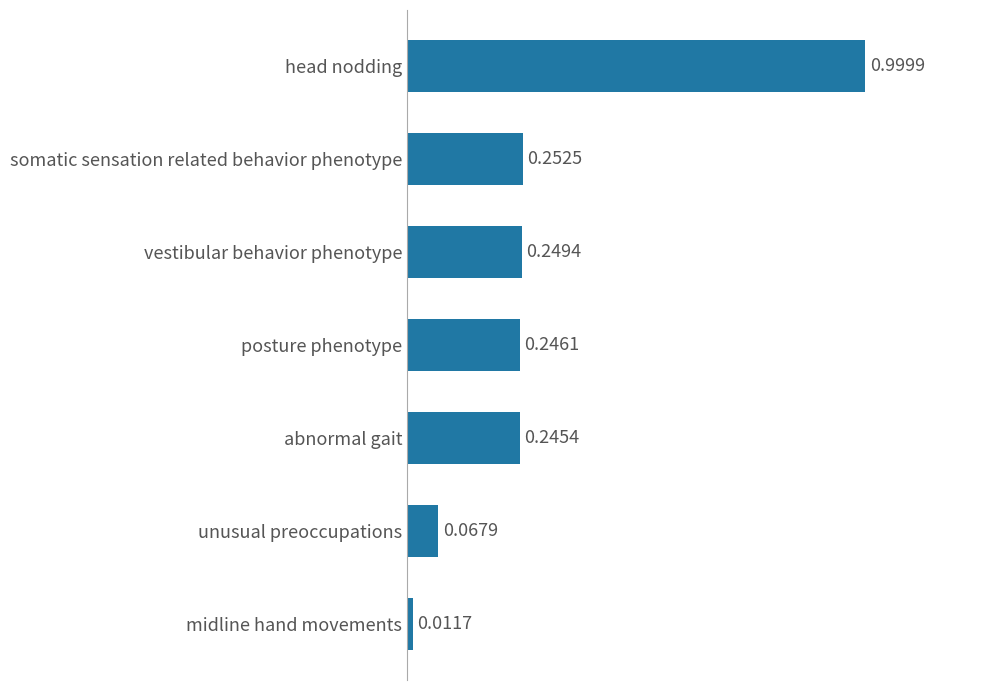

What is the label of the 7th bar from the top?

midline hand movements